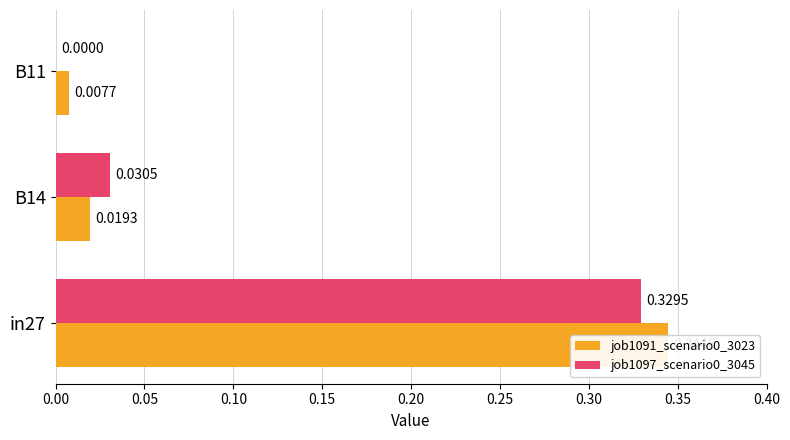

Between in27 and B11, which series saw the biggest shift?

job1091_scenario0_3023